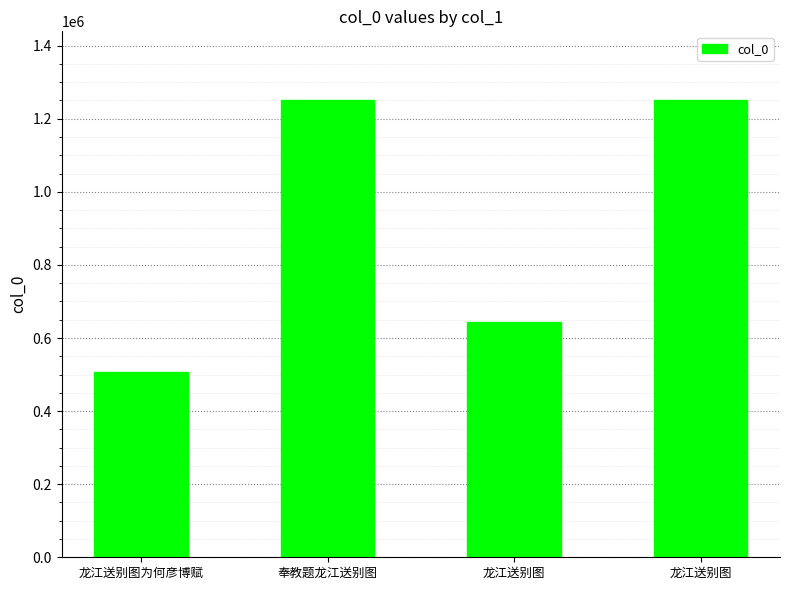

How many values are below 1251438?

2